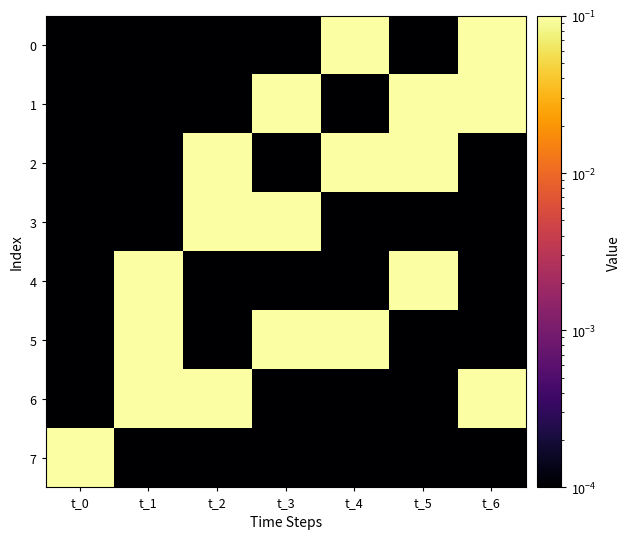

Reading right to left, transcribe all the data shown in this chart.

0: t_6=1.0	t_5=0.0	t_4=1.0	t_3=0.0	t_2=0.0	t_1=0.0	t_0=0.0
1: t_6=1.0	t_5=1.0	t_4=0.0	t_3=1.0	t_2=0.0	t_1=0.0	t_0=0.0
2: t_6=0.0	t_5=1.0	t_4=1.0	t_3=0.0	t_2=1.0	t_1=0.0	t_0=0.0
3: t_6=0.0	t_5=0.0	t_4=0.0	t_3=1.0	t_2=1.0	t_1=0.0	t_0=0.0
4: t_6=0.0	t_5=1.0	t_4=0.0	t_3=0.0	t_2=0.0	t_1=1.0	t_0=0.0
5: t_6=0.0	t_5=0.0	t_4=1.0	t_3=1.0	t_2=0.0	t_1=1.0	t_0=0.0
6: t_6=1.0	t_5=0.0	t_4=0.0	t_3=0.0	t_2=1.0	t_1=1.0	t_0=0.0
7: t_6=0.0	t_5=0.0	t_4=0.0	t_3=0.0	t_2=0.0	t_1=0.0	t_0=1.0